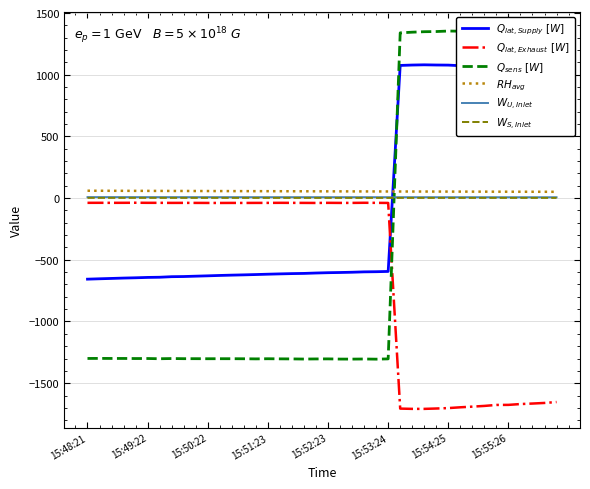

In $Q_{lat,Supply}\ [W]$, how many points are lower than both neighbors (excluding endpoints)?

1